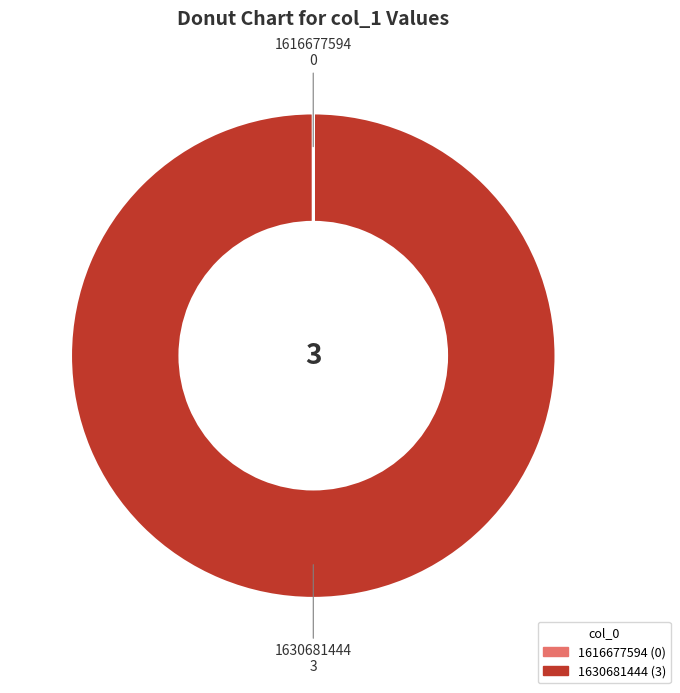

What is the largest slice in the pie chart?

1630681444